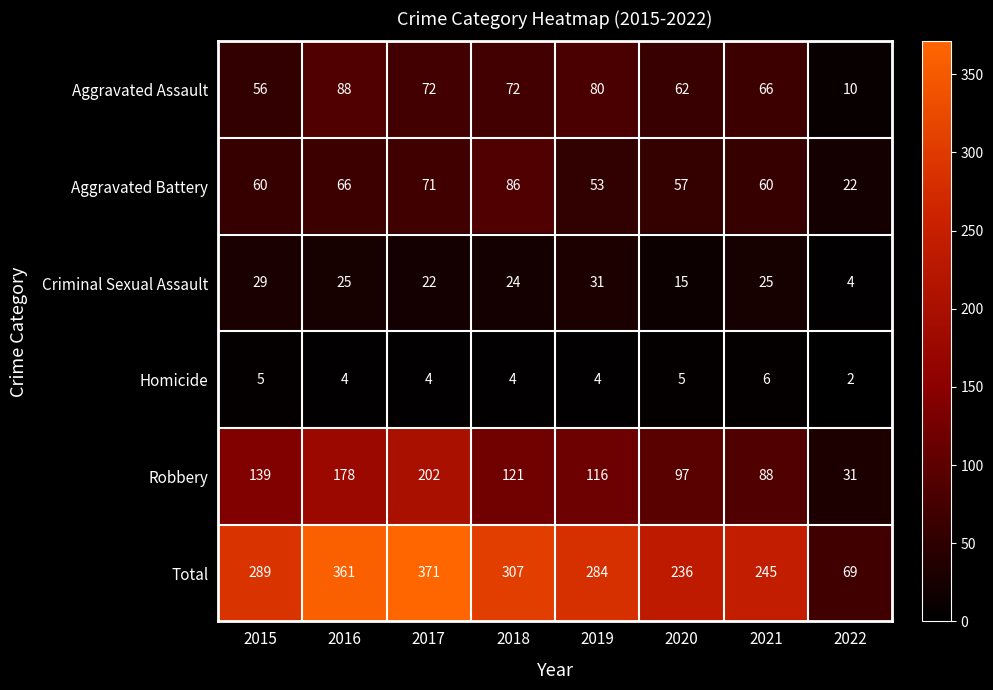

Is it true that Aggravated Assault equals 6 at 2022?

False